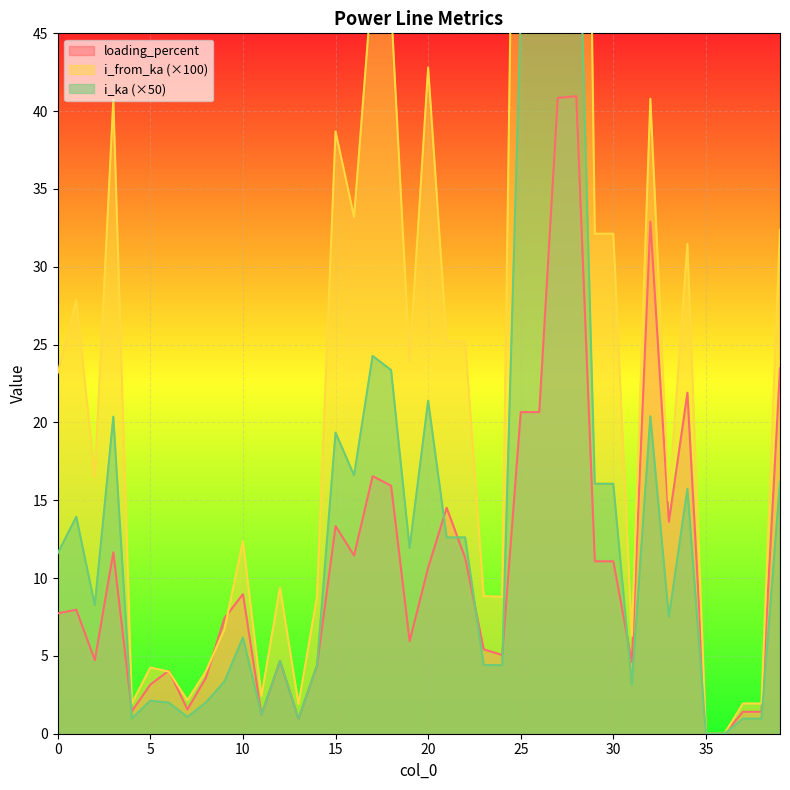

Which category has the lowest value across all series?

35